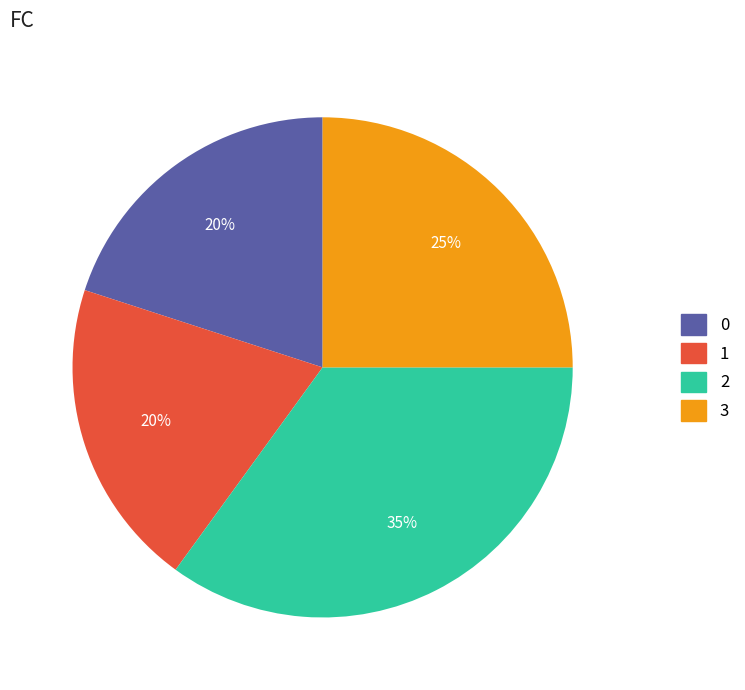

Does any single category account for the majority?

No